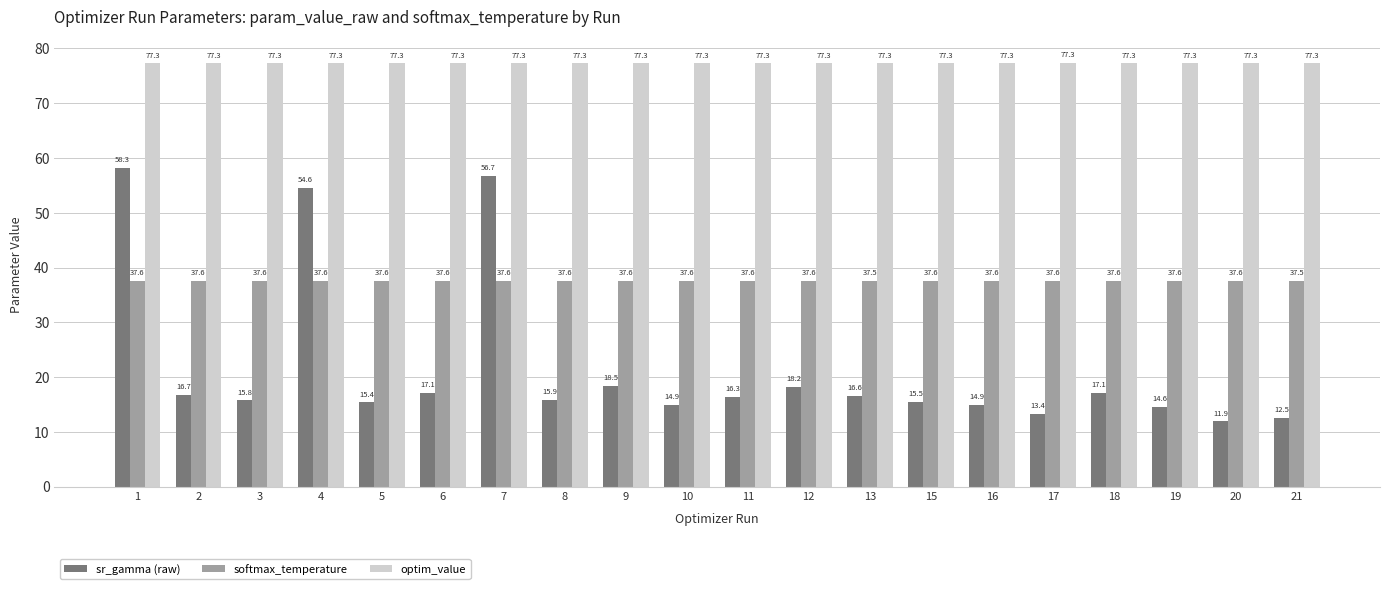

What are all the series names shown in the legend?

sr_gamma (raw), softmax_temperature, optim_value